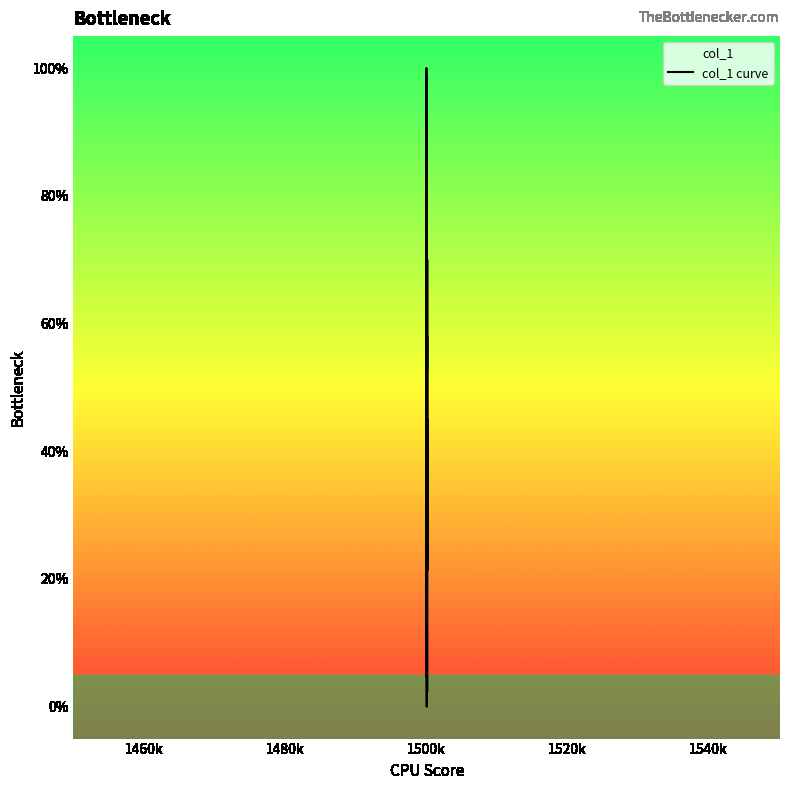

What is the difference between the maximum and minimum values?

100.0